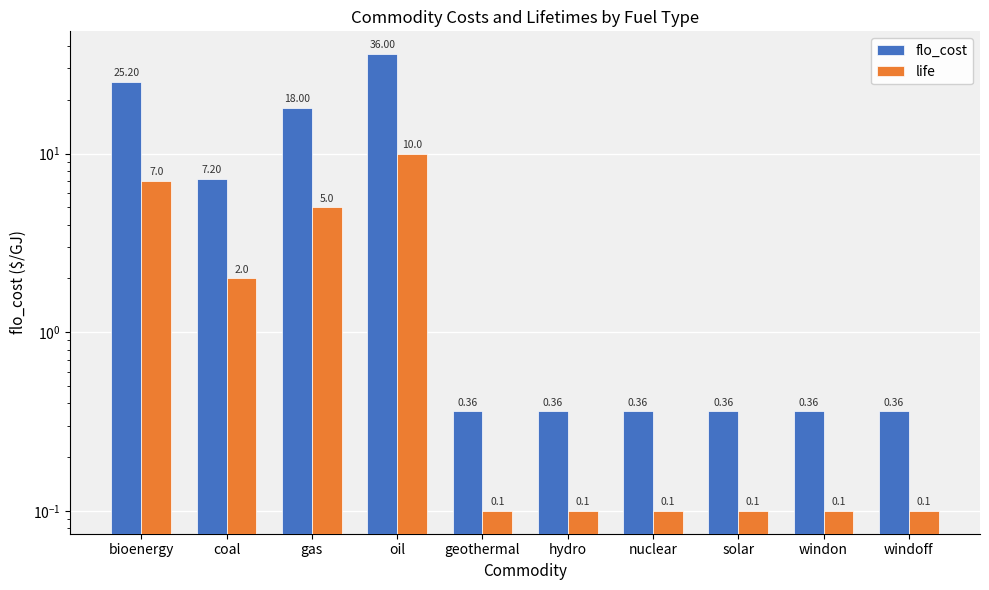

Reading left to right, list all the values displayed in this chart.

flo_cost: 25.2	7.2	18.0	36.0	0.4	0.4	0.4	0.4	0.4	0.4
life: 7.0	2.0	5.0	10.0	0.1	0.1	0.1	0.1	0.1	0.1